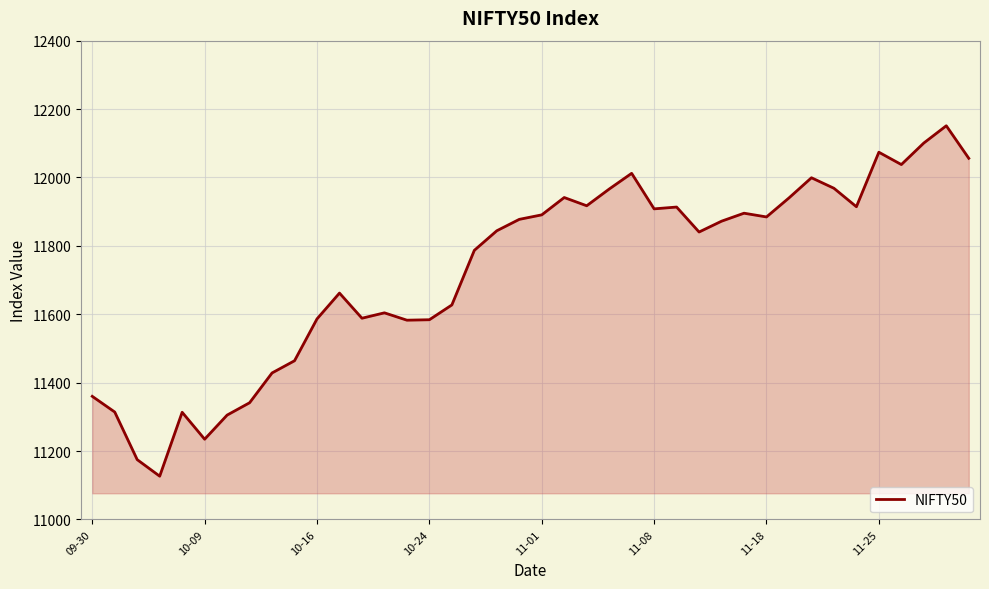

How many lines are shown in the chart?

1